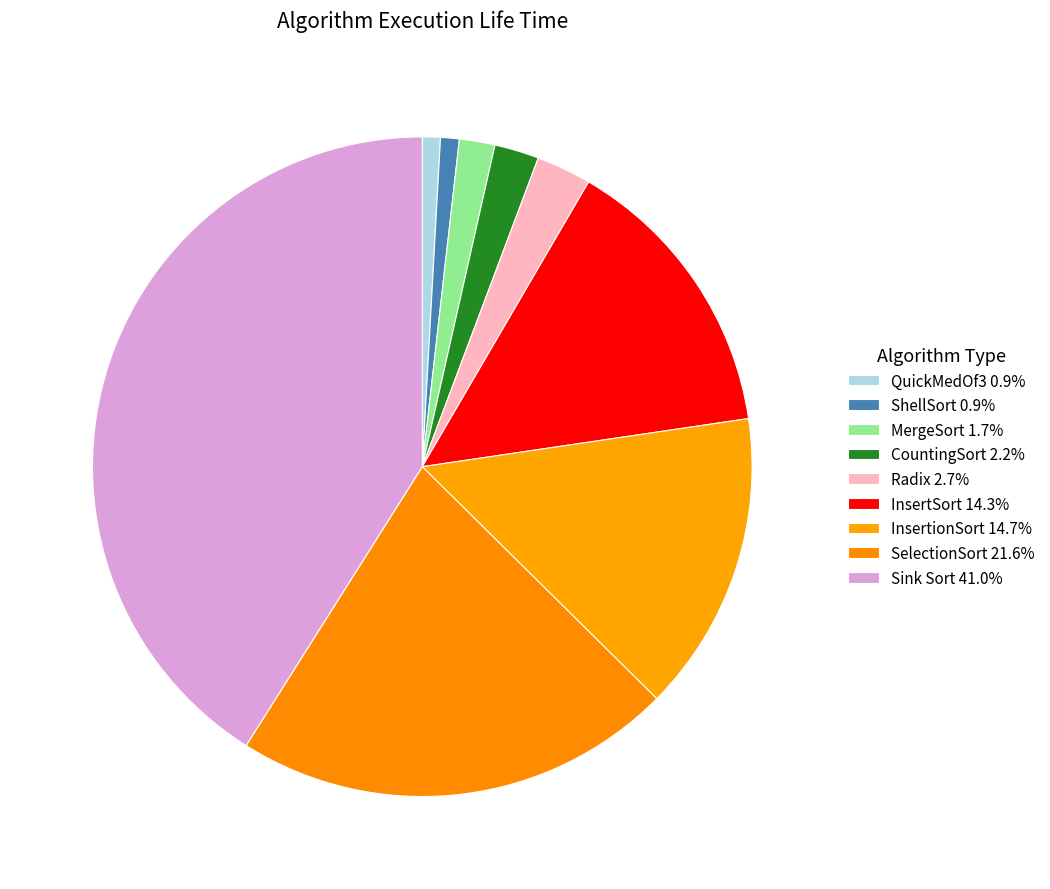

What percentage is the QuickMedOf3 slice, to the nearest percent?

1%